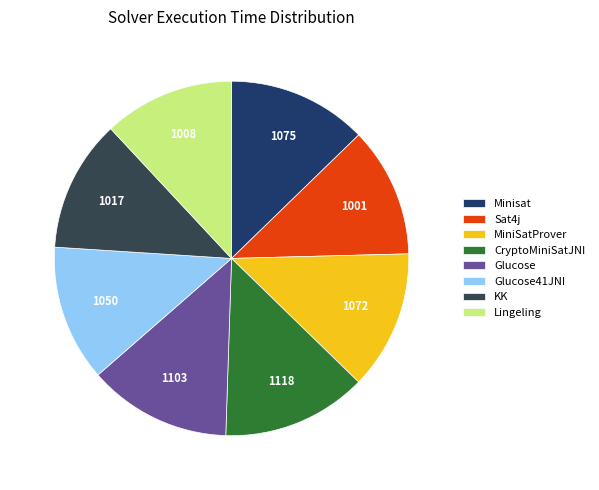

Is it true that Glucose41JNI is 7% of the pie?

False